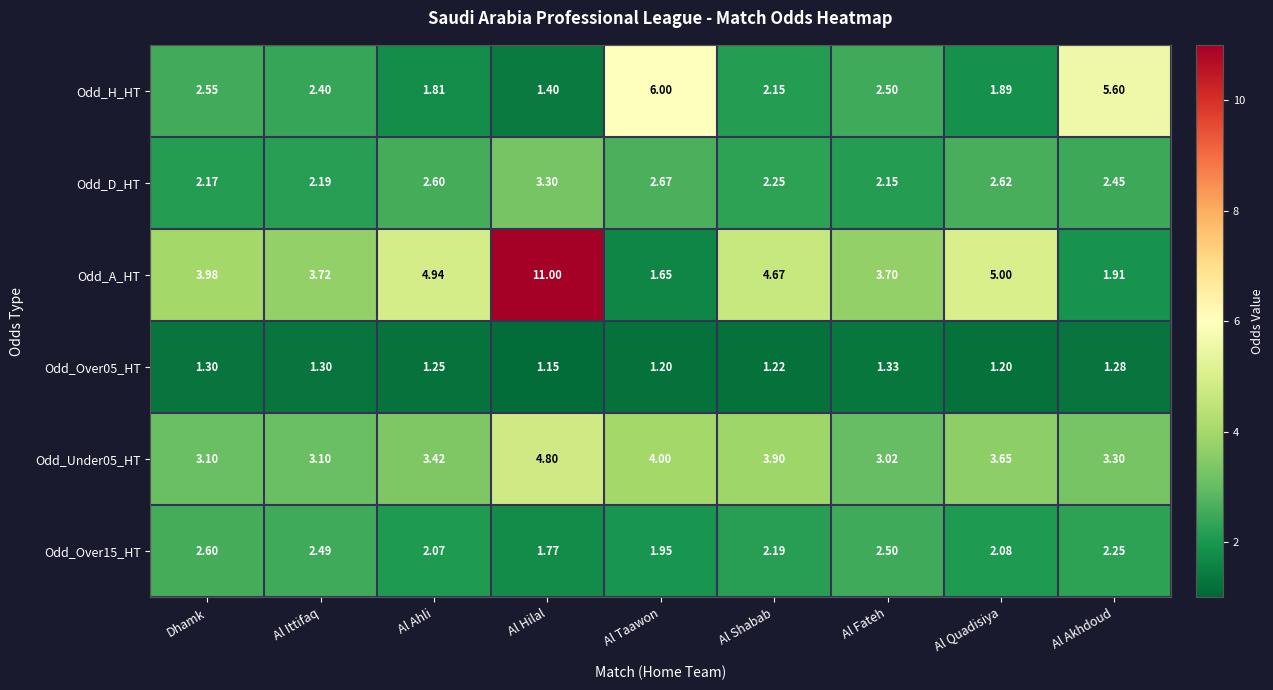

Which series has the largest total across all categories?

Odd_A_HT